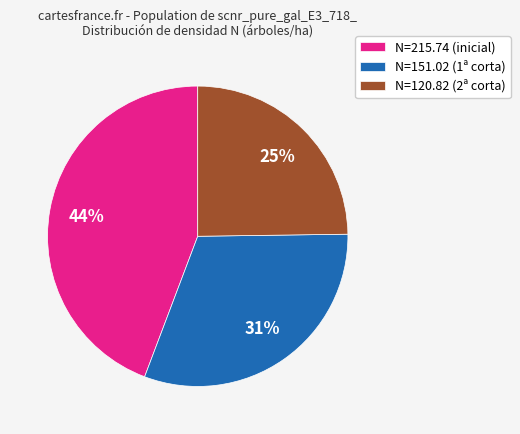

Is it true that N=120.82 (2ª corta) is 25% of the pie?

True